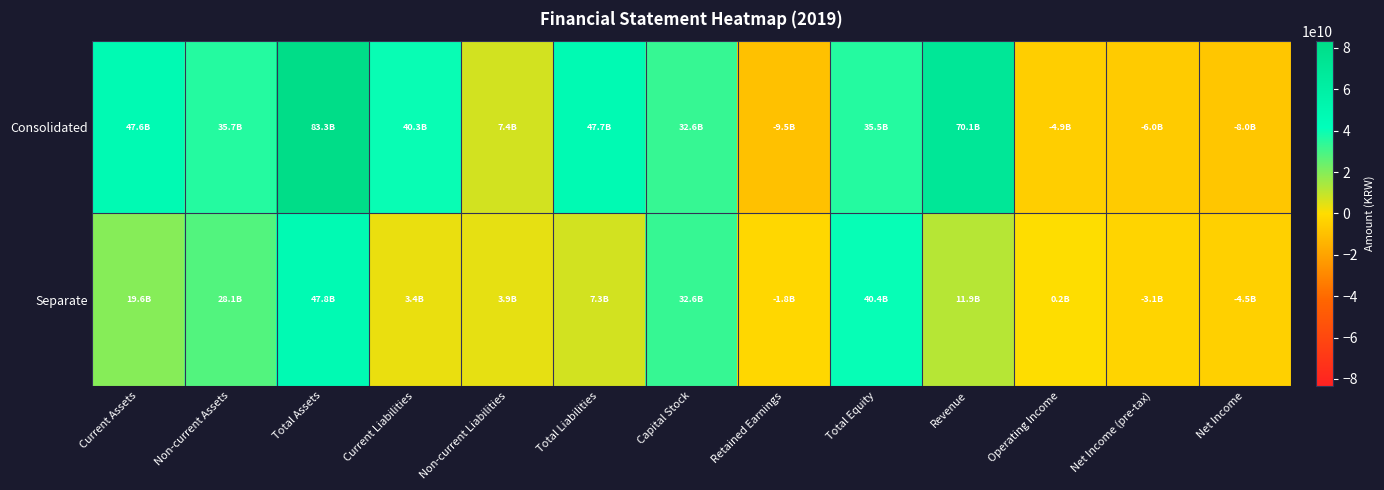

Reading left to right, extract all data points from this chart.

Consolidated: Current Assets=47578003108	Non-current Assets=35684377767	Total Assets=83262380875	Current Liabilities=40329929446	Non-current Liabilities=7409869197	Total Liabilities=47739798643	Capital Stock=32579342000	Retained Earnings=-9491146519	Total Equity=35522582232	Revenue=70128872935	Operating Income=-4897973215	Net Income (pre-tax)=-5960256704	Net Income=-7980950610
Separate: Current Assets=19626316995	Non-current Assets=28132723755	Total Assets=47759040750	Current Liabilities=3402759690	Non-current Liabilities=3922774170	Total Liabilities=7325533860	Capital Stock=32579342000	Retained Earnings=-1752052122	Total Equity=40433506890	Revenue=11948796547	Operating Income=227998280	Net Income (pre-tax)=-3119493408	Net Income=-4509008912